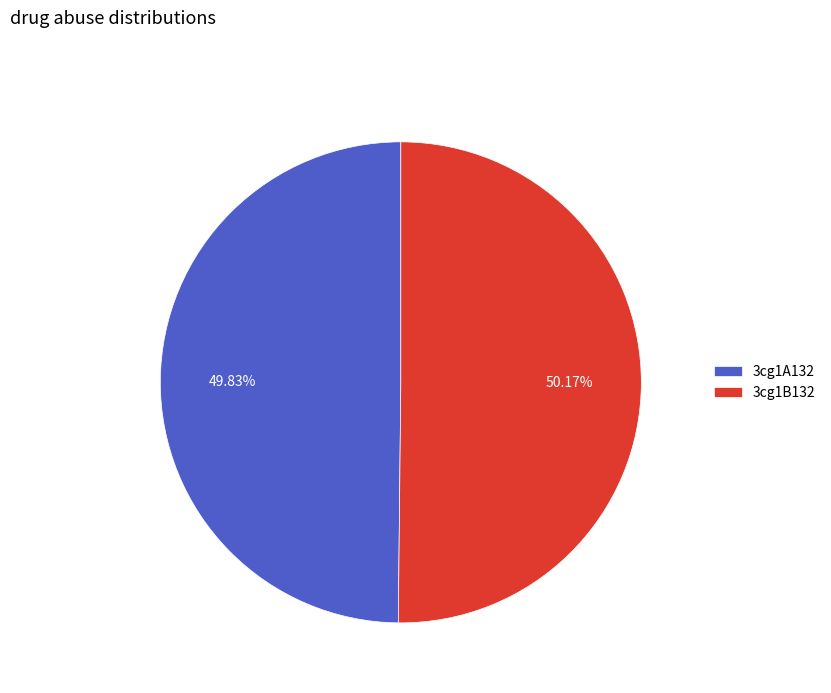

Does any single category account for the majority?

Yes